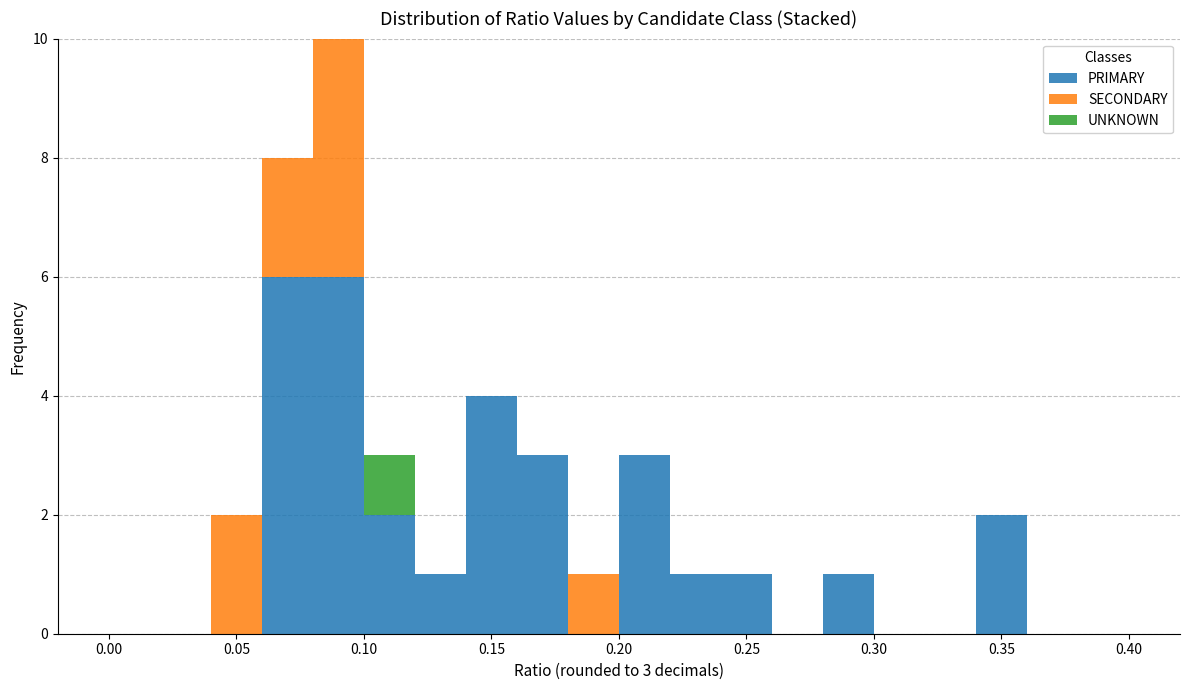

Which range on the x-axis has the tallest stacked bar (by total height)?

0.08 to 0.10